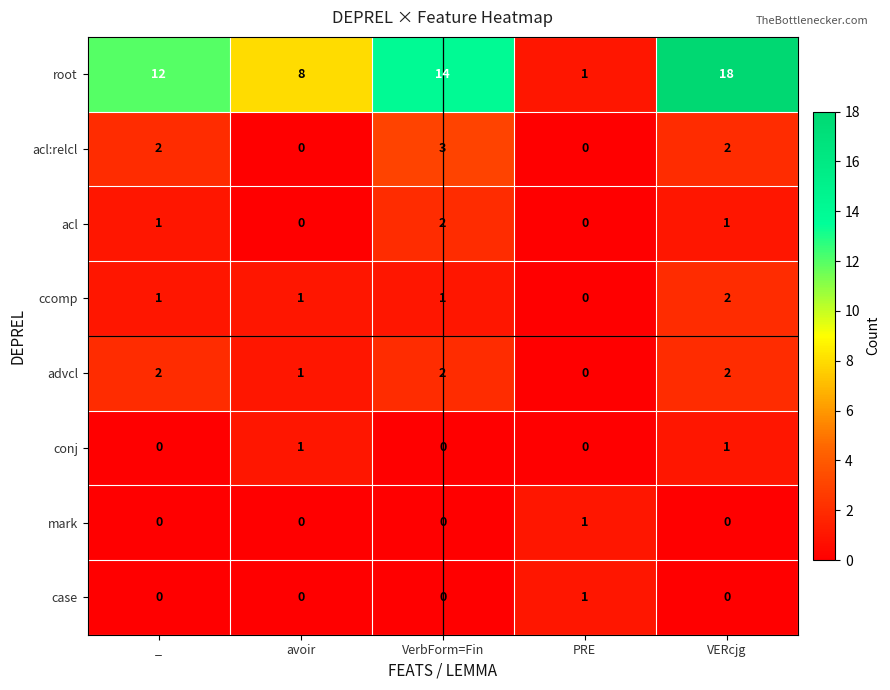

Between _ and VERcjg, which series saw the biggest shift?

root